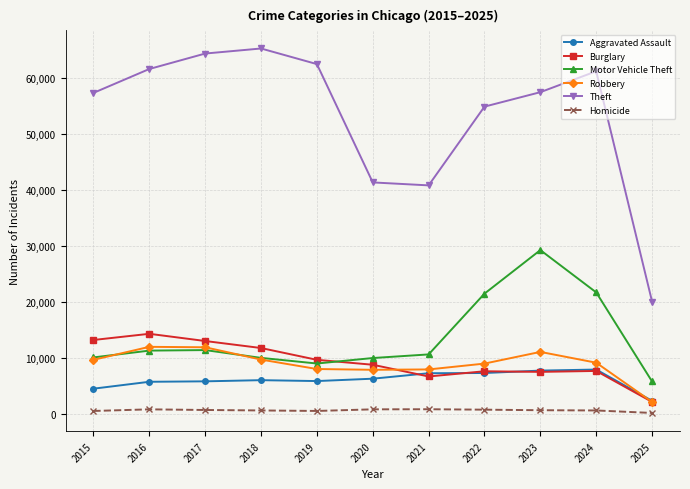

What is the maximum value shown in the chart?

65289